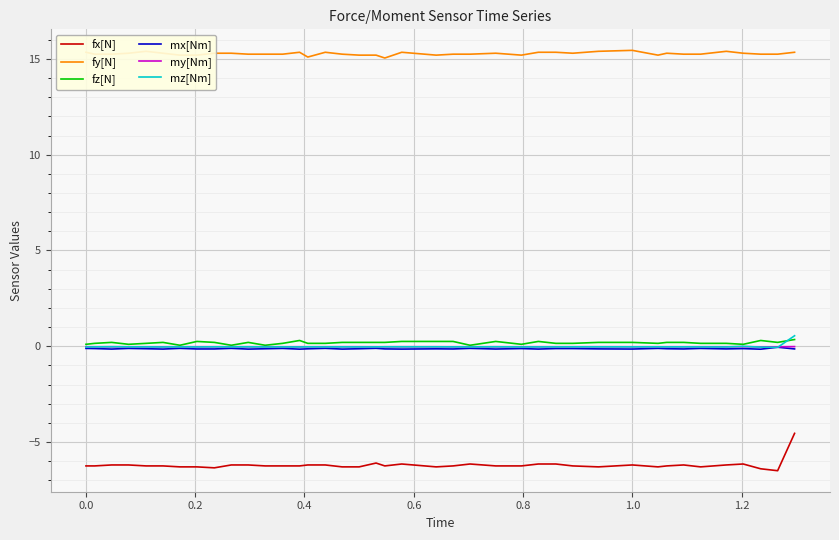

Which series has the widest spread of values?

fx[N]